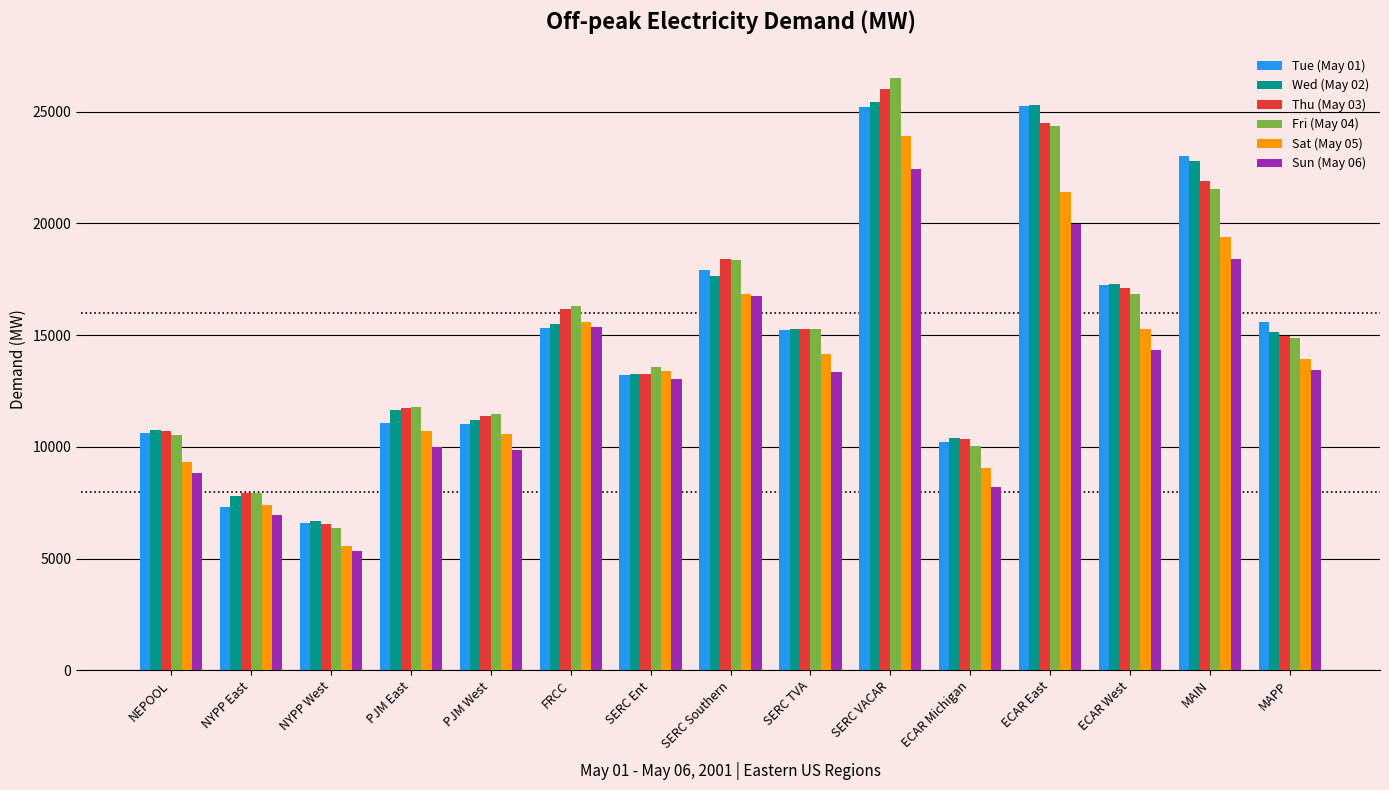

What is the difference between the highest and lowest values at FRCC?

984.4